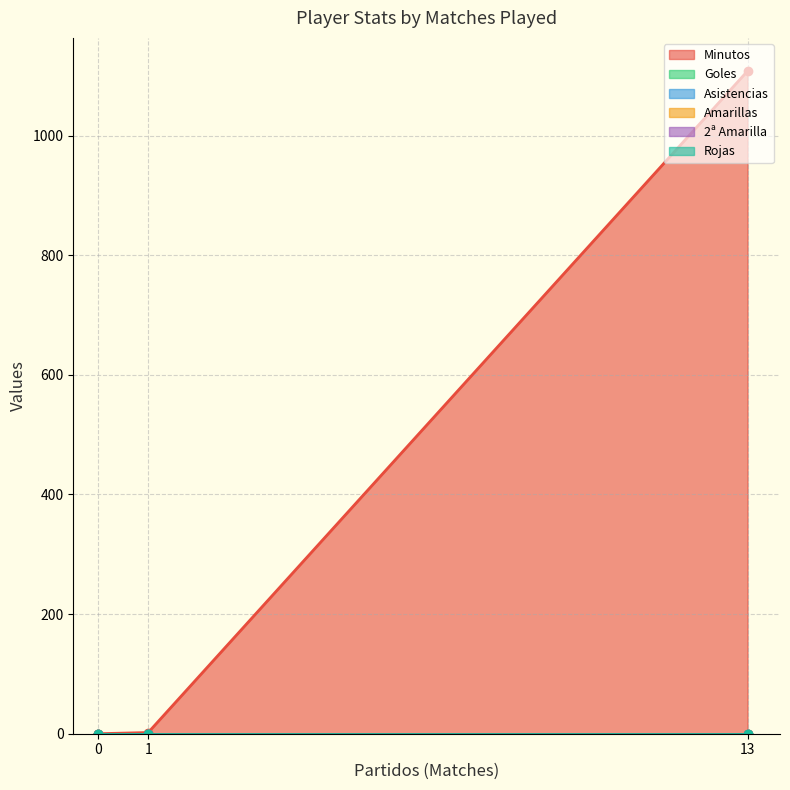

Rank the categories by Asistencias value from highest to lowest.

13, 1, 0